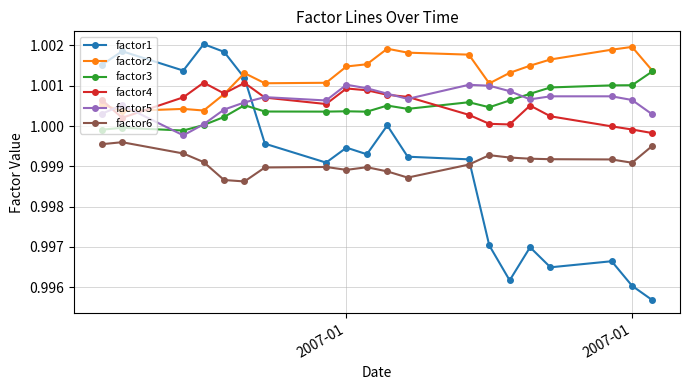

True or false: factor3 and factor4 cross at least once.

True